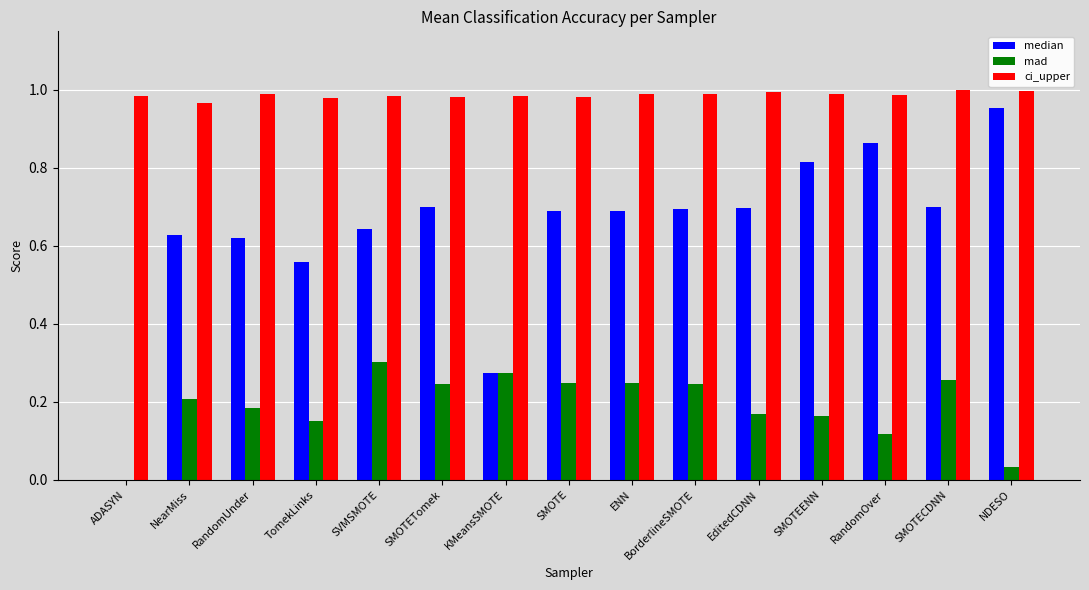

Read the median value at SMOTETomek.

0.7